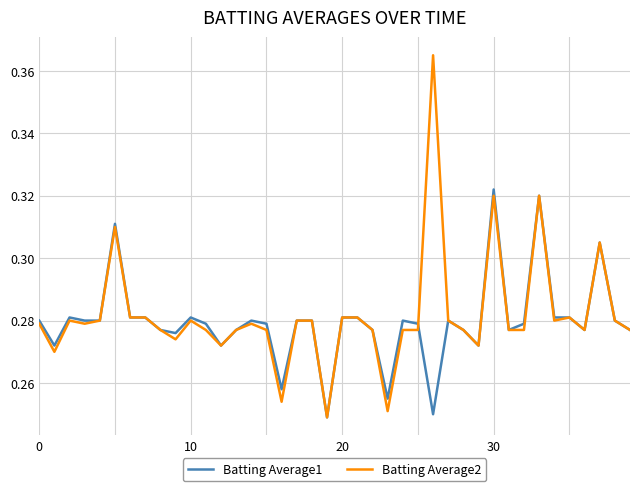

Count the number of categories in the chart.

40